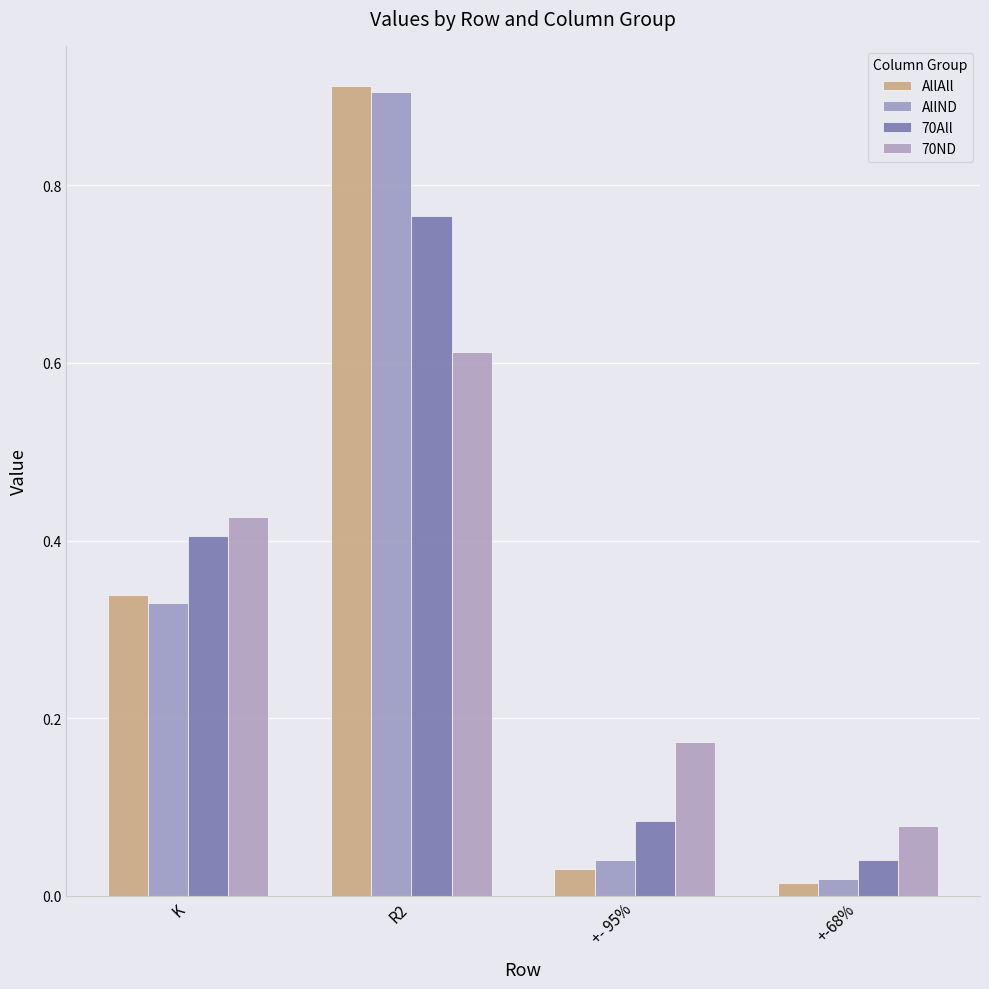

What is the total value across all series at +-68%?

0.2